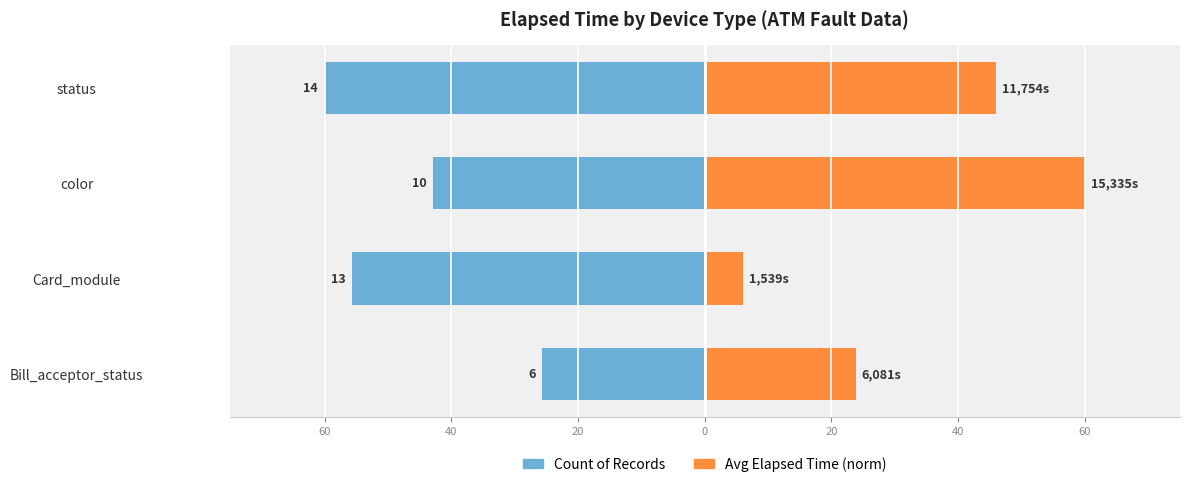

Rank the series by their average value, from lowest to highest.

Count of Records, Avg Elapsed Time (norm)